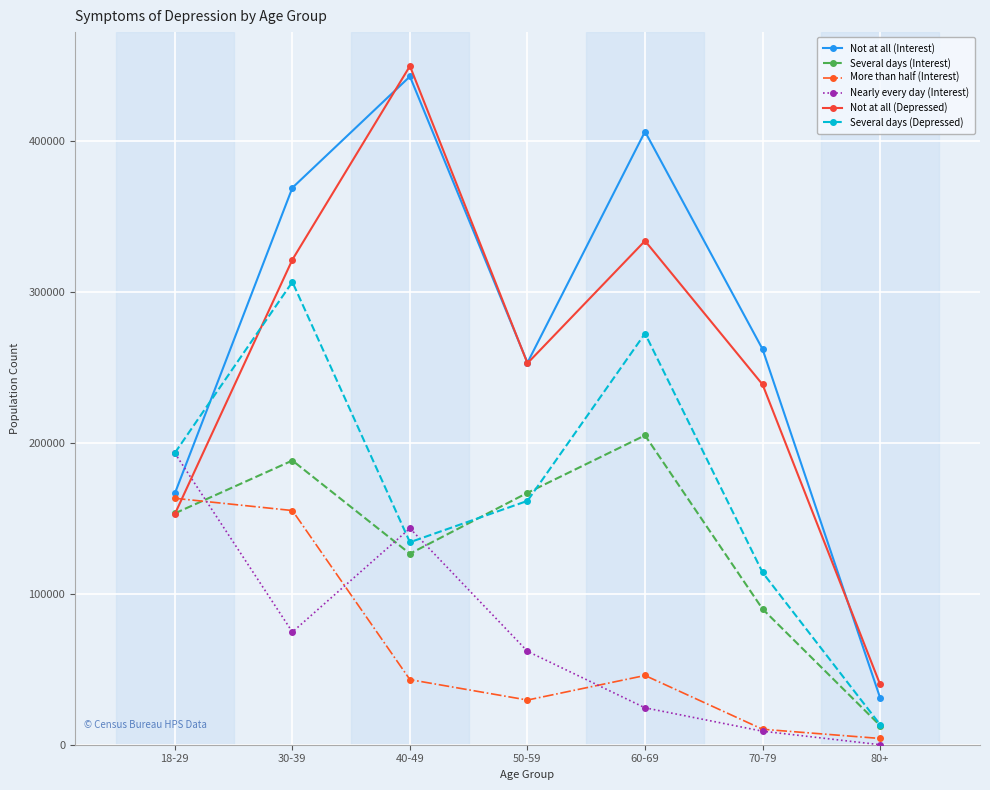

How many interior local valleys does the Several days (Depressed) series have?

1